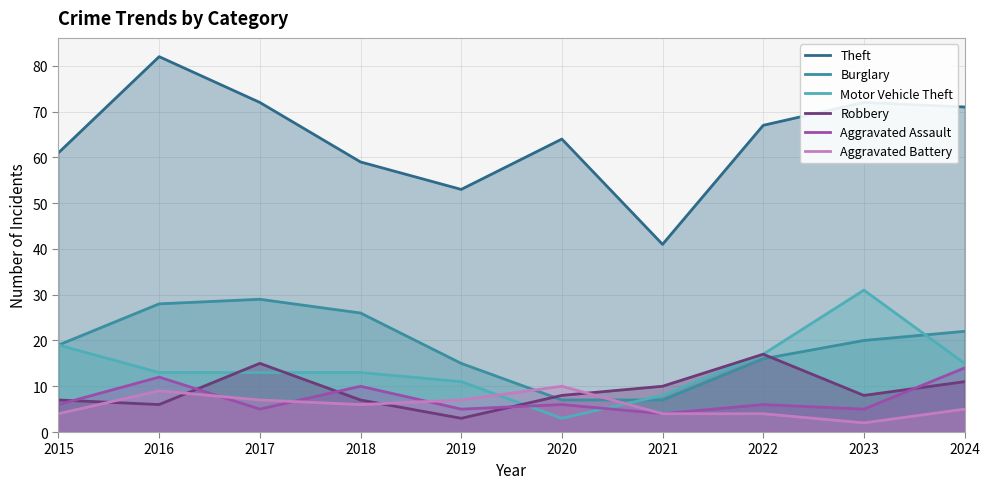

What is the average value of the Aggravated Battery series?

6